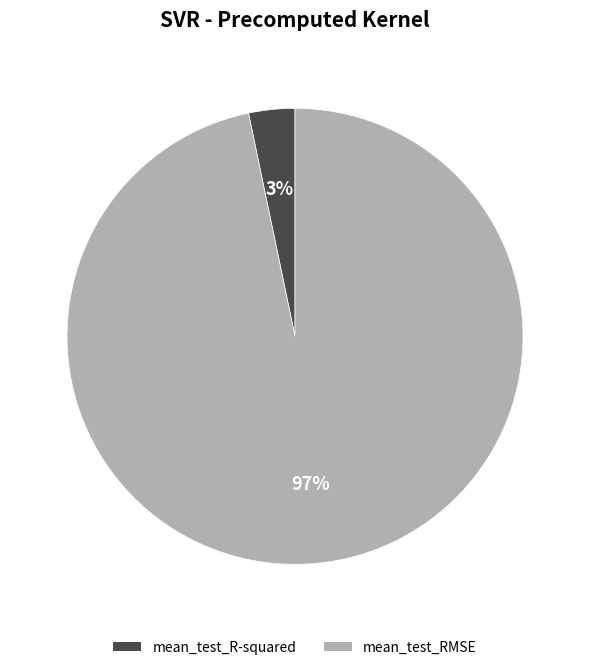

Which slice represents more than half of the pie?

mean_test_RMSE